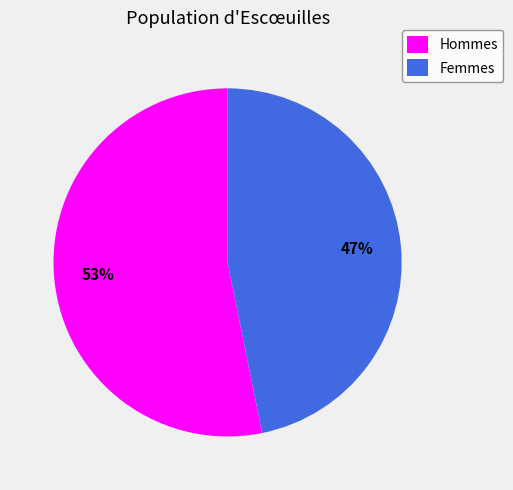

Is it true that Femmes is 47% of the pie?

True